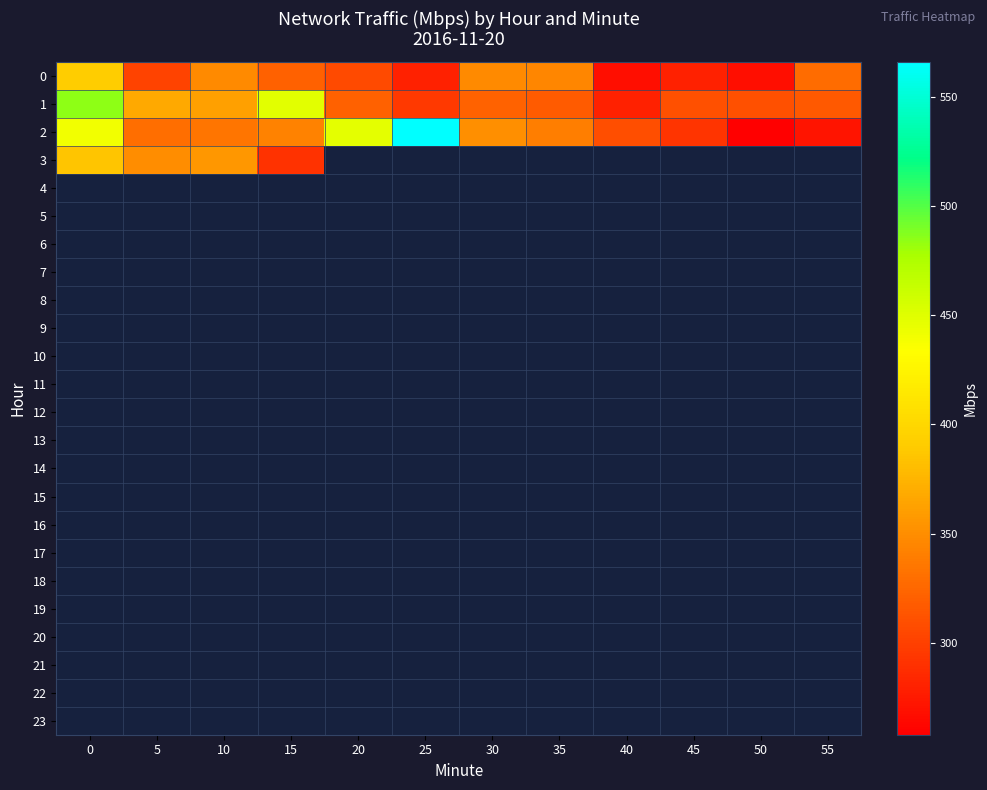

What is the spread (max minus min) of values at 40?

41.0